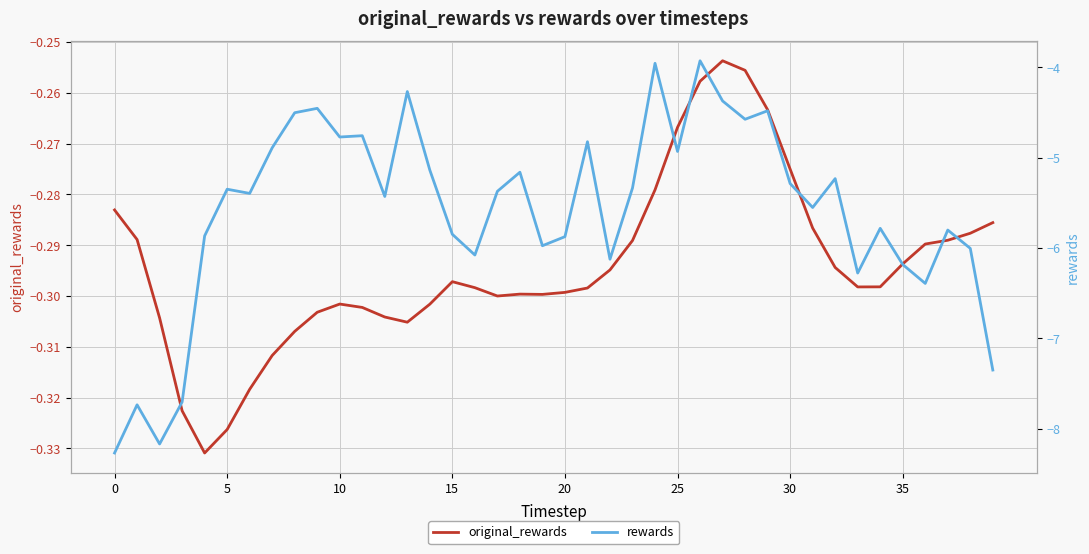

What is the difference between the rewards values at 37 and 36?

0.6